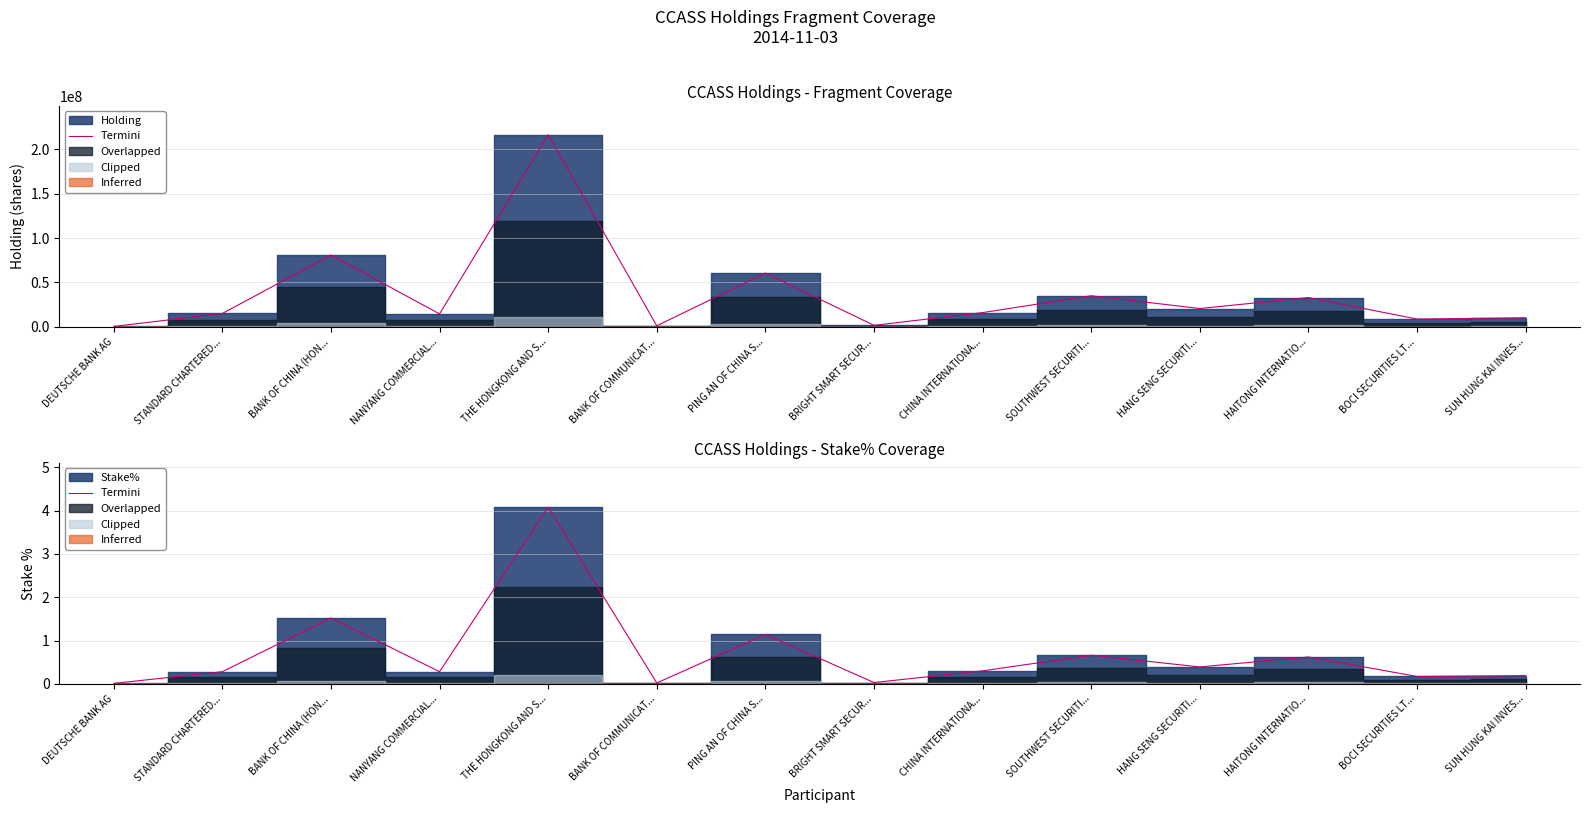

Does the chart have visible grid lines?

Yes